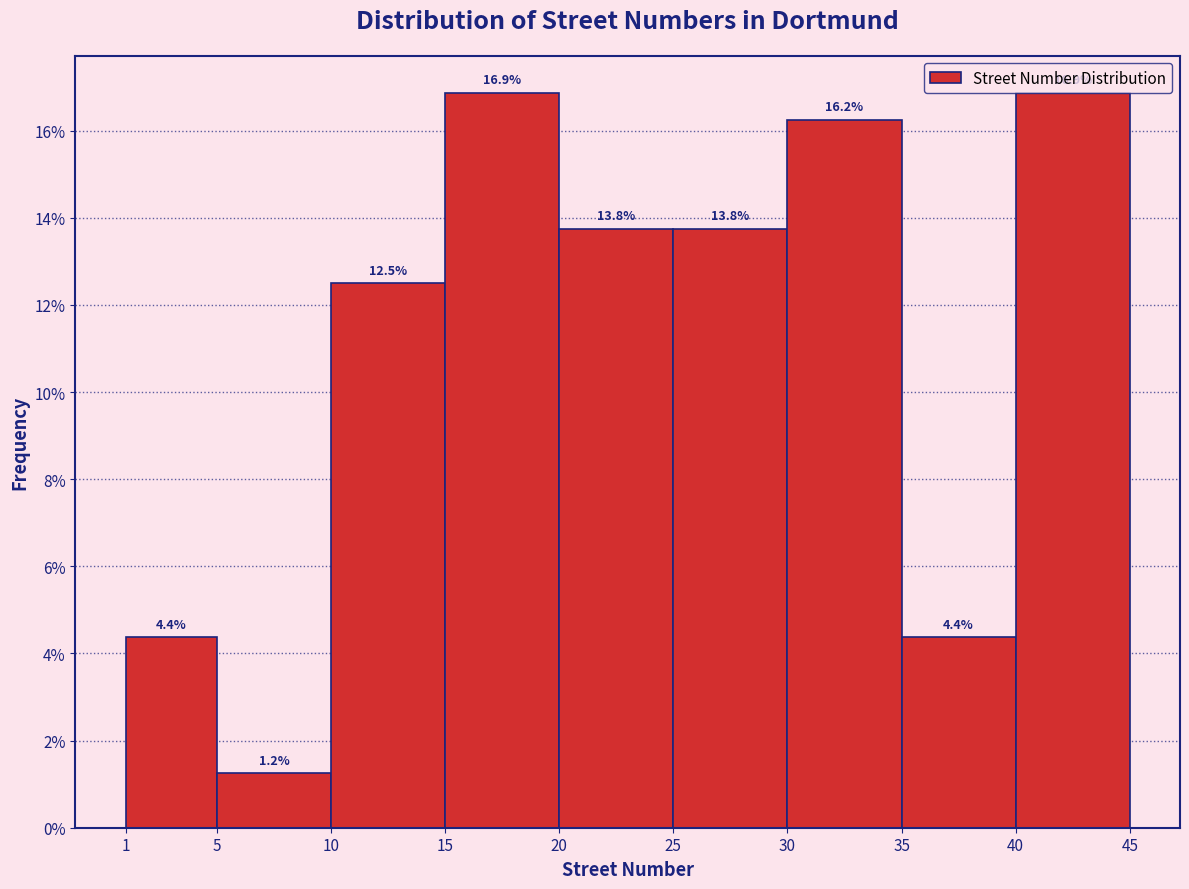

What is the height of the bar covering 30 to 35 on the x-axis?

16.2